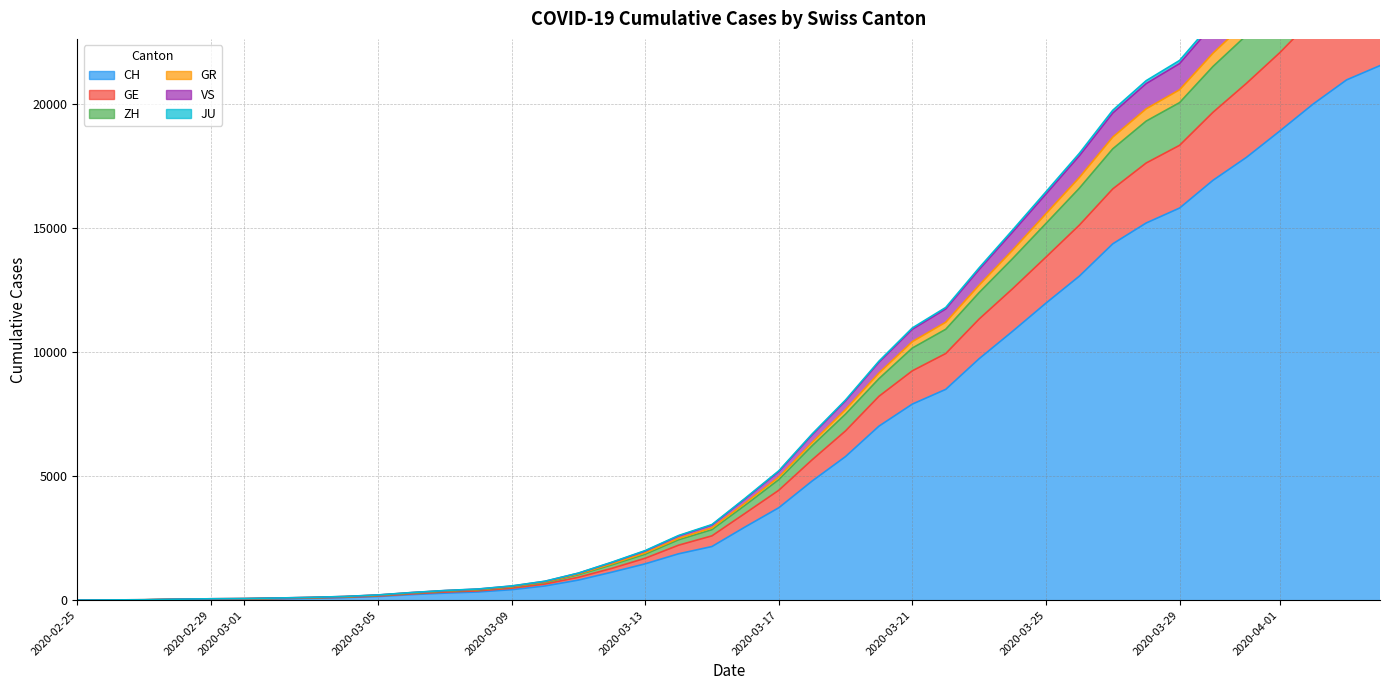

What is the maximum value for CH?

21554